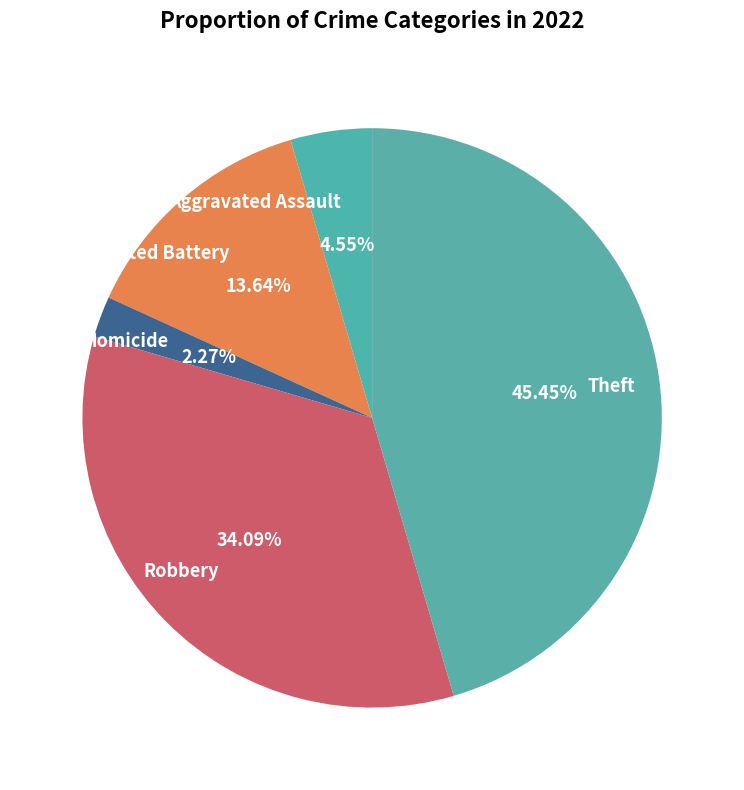

To the nearest percent, what is the average slice percentage?

20%